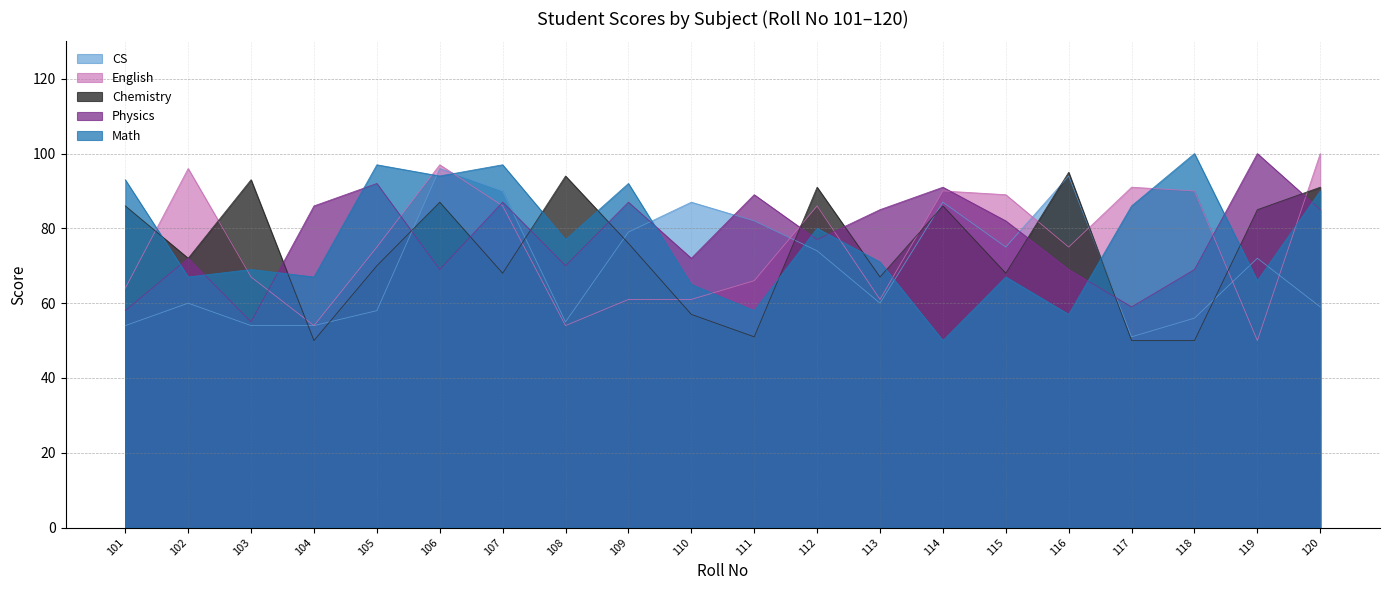

At 114, list the series in order from largest to smallest.

Physics, English, CS, Chemistry, Math